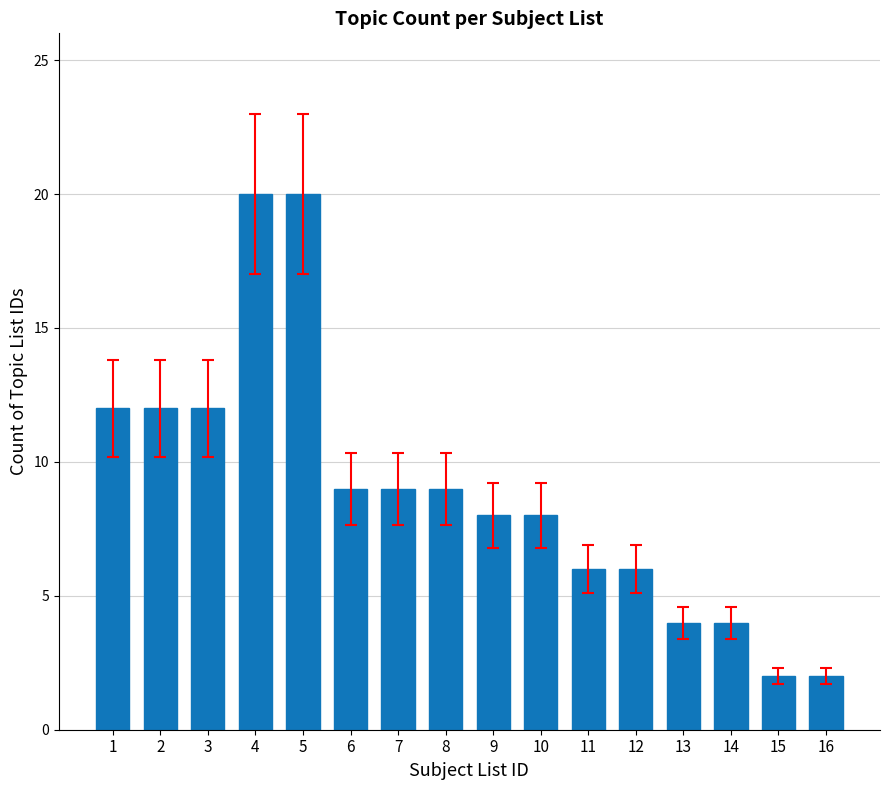

At which label does the data first exceed 9?

1